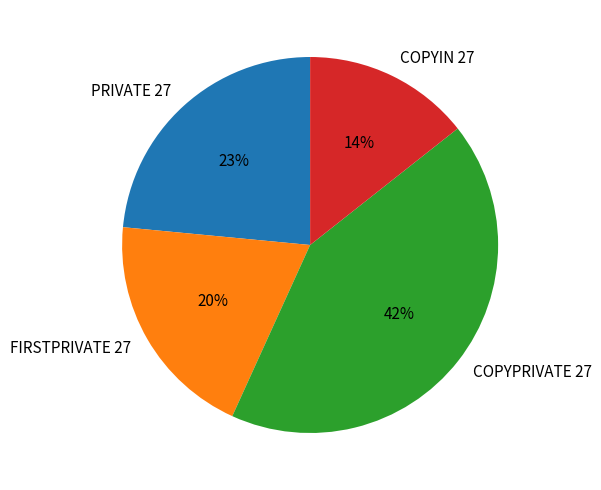

Does COPYPRIVATE 27 account for over 50% of the chart?

No